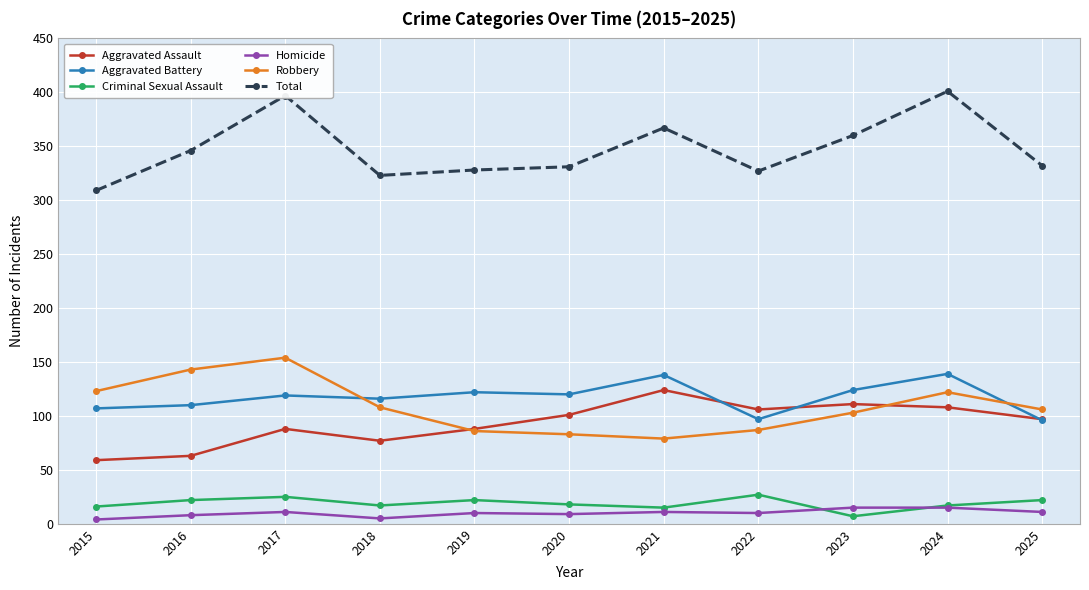

At which category does Robbery reach its first local peak?

2017